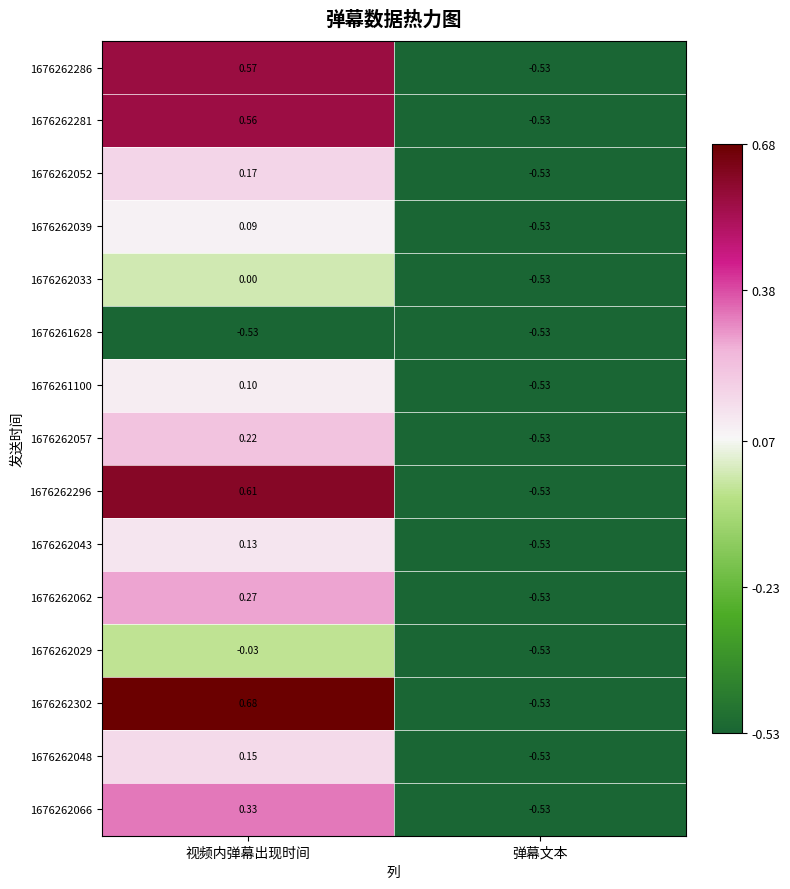

At which category is the sum across all series the highest?

视频内弹幕出现时间